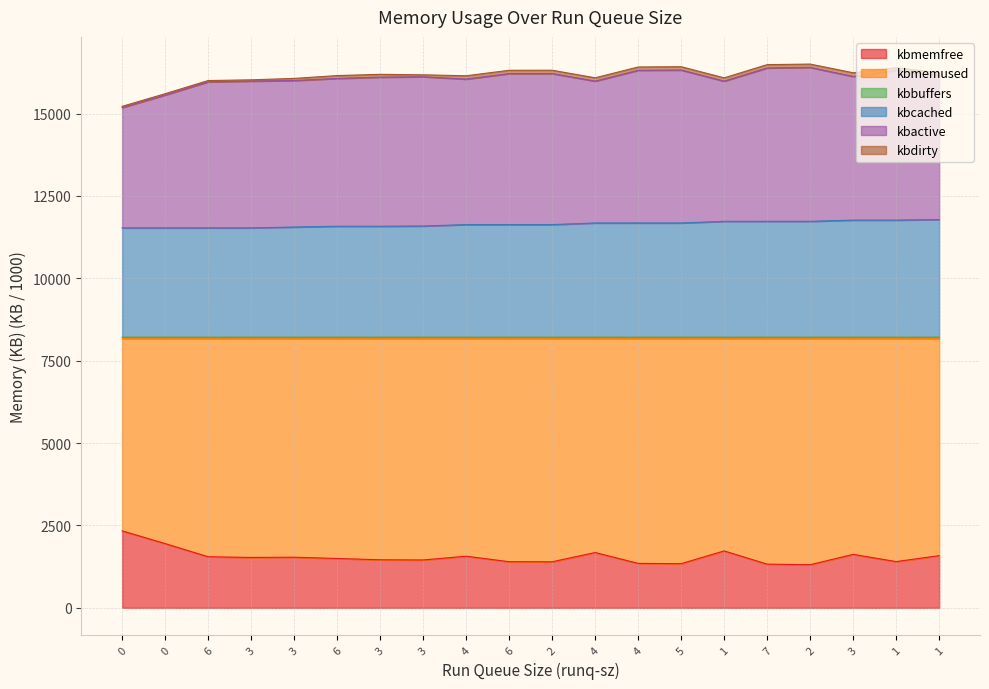

At which category does kbmemfree reach its first local valley?

3